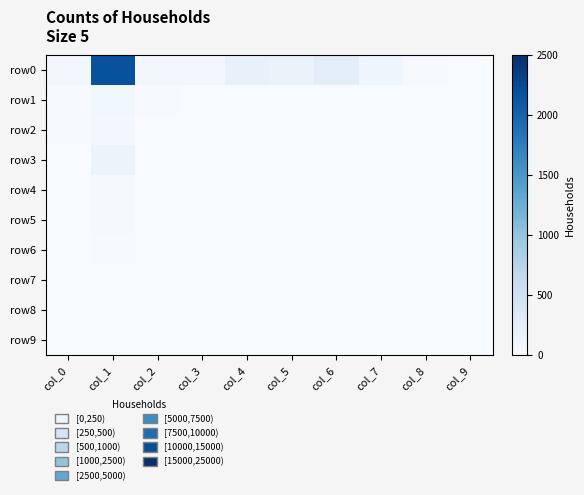

What is the total value across all series at col_4?

181